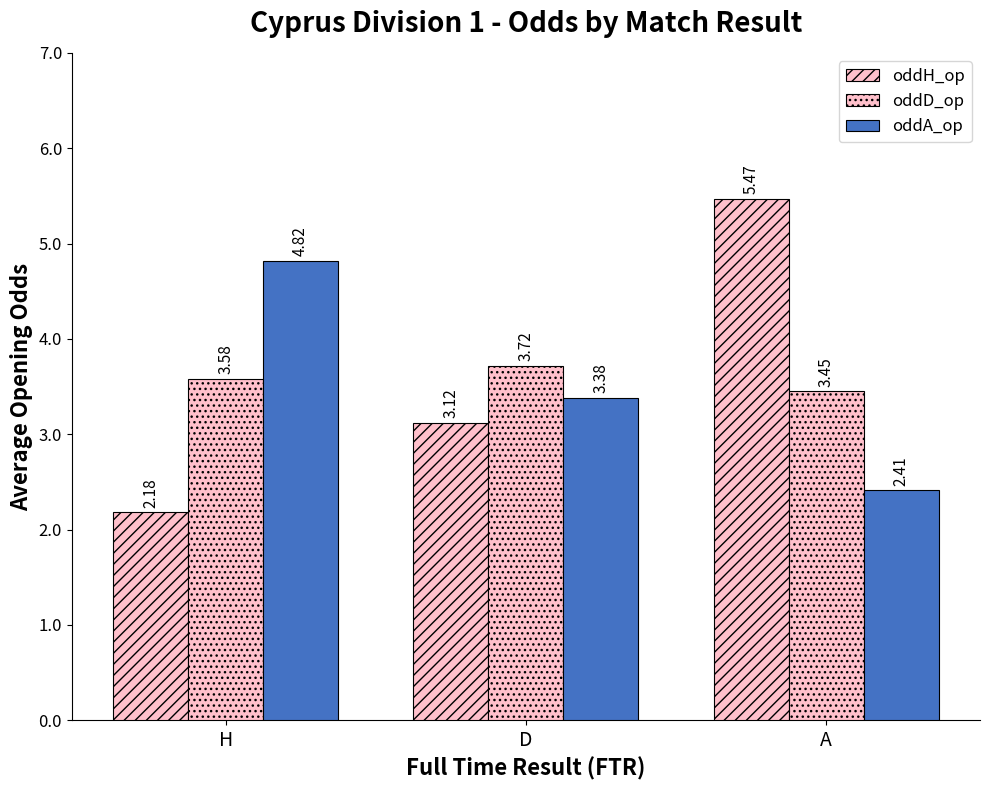

How many bars are there in total?

9